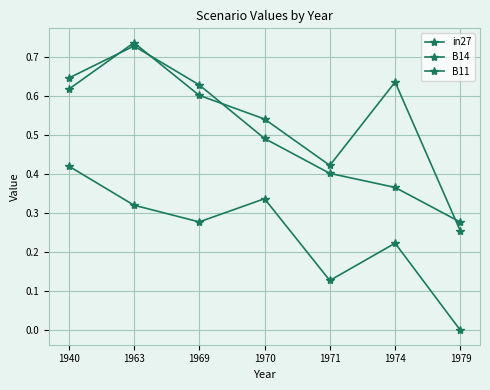

Reading left to right, list all the values displayed in this chart.

in27: 1940=0.6	1963=0.7	1969=0.6	1970=0.5	1971=0.4	1974=0.4	1979=0.3
B14: 1940=0.6	1963=0.7	1969=0.6	1970=0.5	1971=0.4	1974=0.6	1979=0.3
B11: 1940=0.4	1963=0.3	1969=0.3	1970=0.3	1971=0.1	1974=0.2	1979=0.0